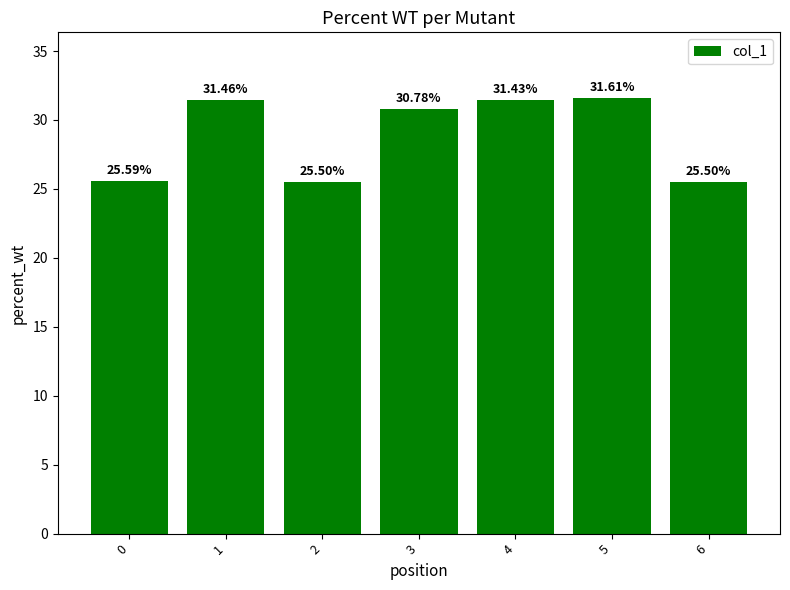

What is the sum of all values?

201.9